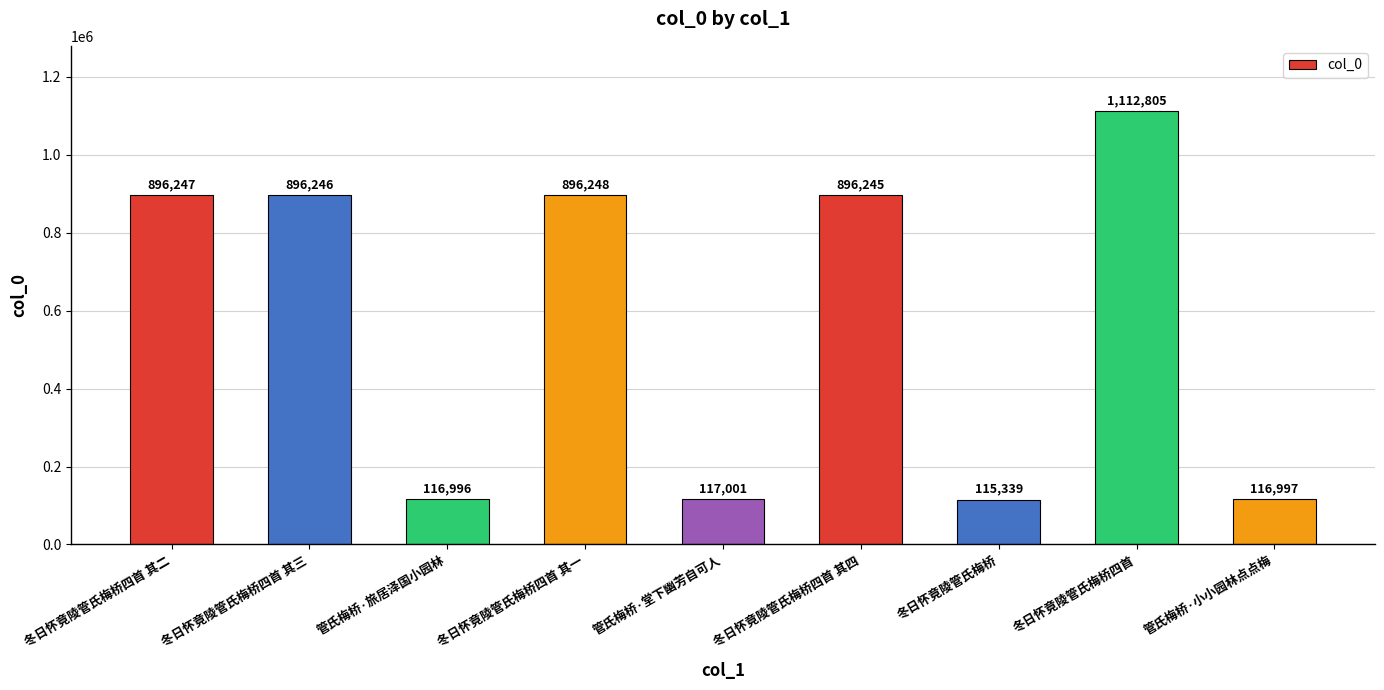

What is the greatest value displayed?

1112805